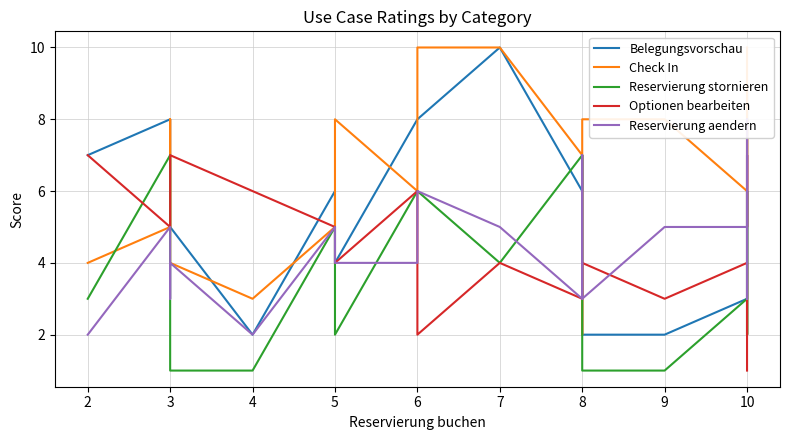

Which series has the largest total across all categories?

Check In